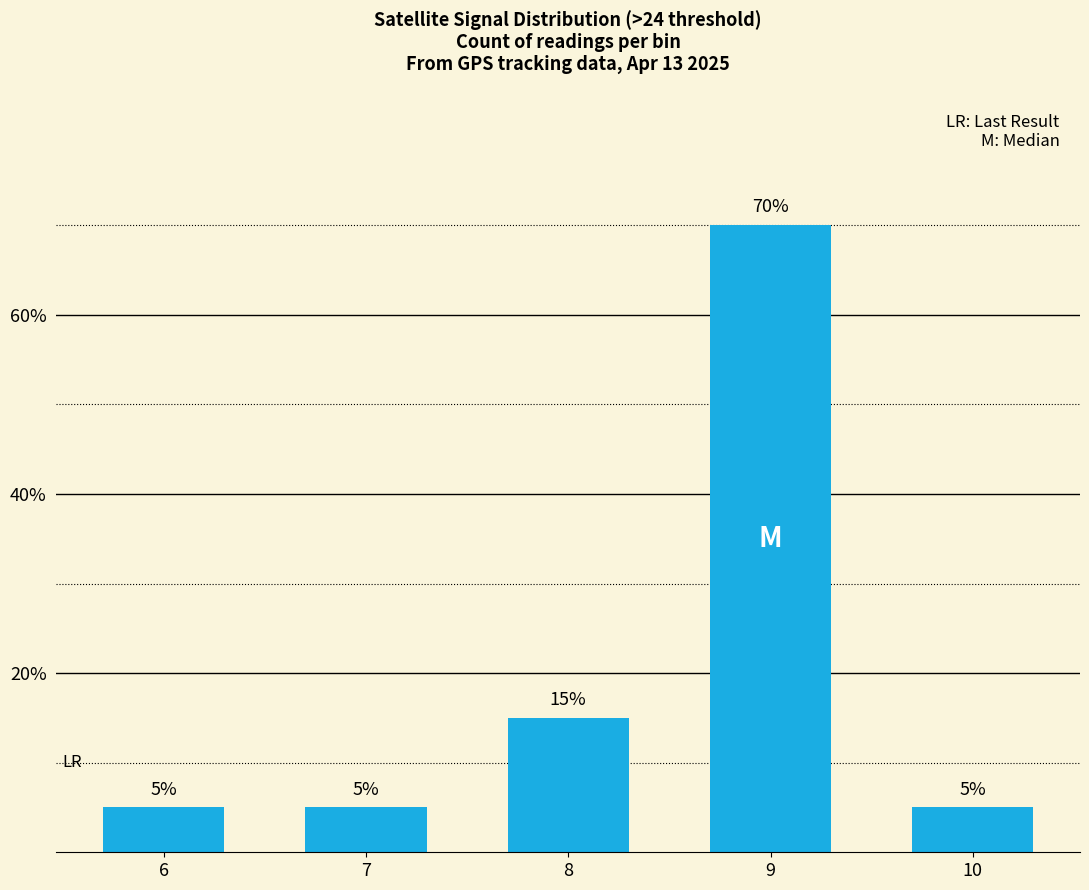

How many series are shown in this chart?

1